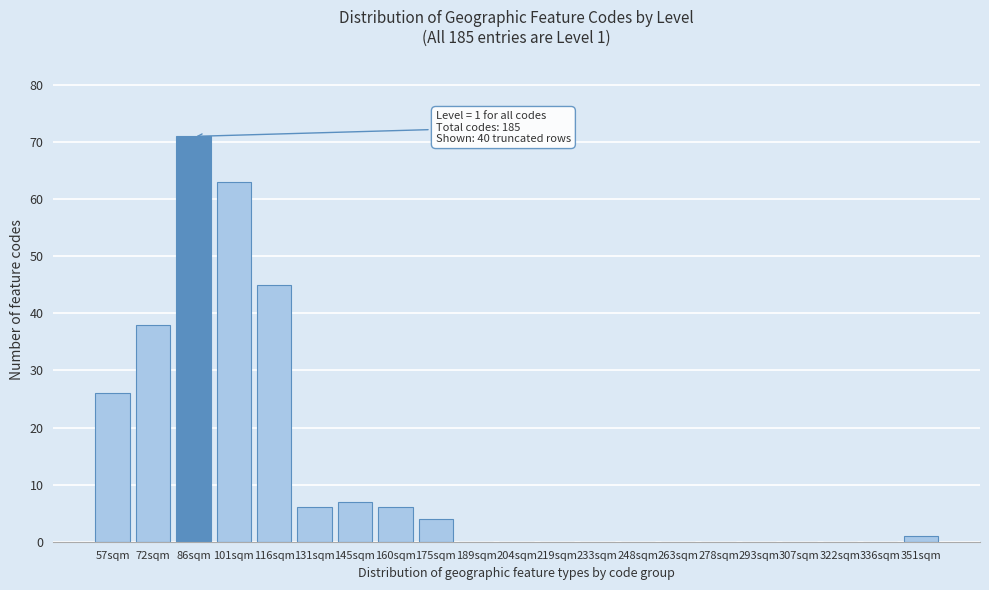

Reading left to right, list all the values displayed in this chart.

57sqm=26	72sqm=38	86sqm=71	101sqm=63	116sqm=45	131sqm=6	145sqm=7	160sqm=6	175sqm=4	189sqm=0	204sqm=0	219sqm=0	233sqm=0	248sqm=0	263sqm=0	278sqm=0	293sqm=0	307sqm=0	322sqm=0	336sqm=0	351sqm=1